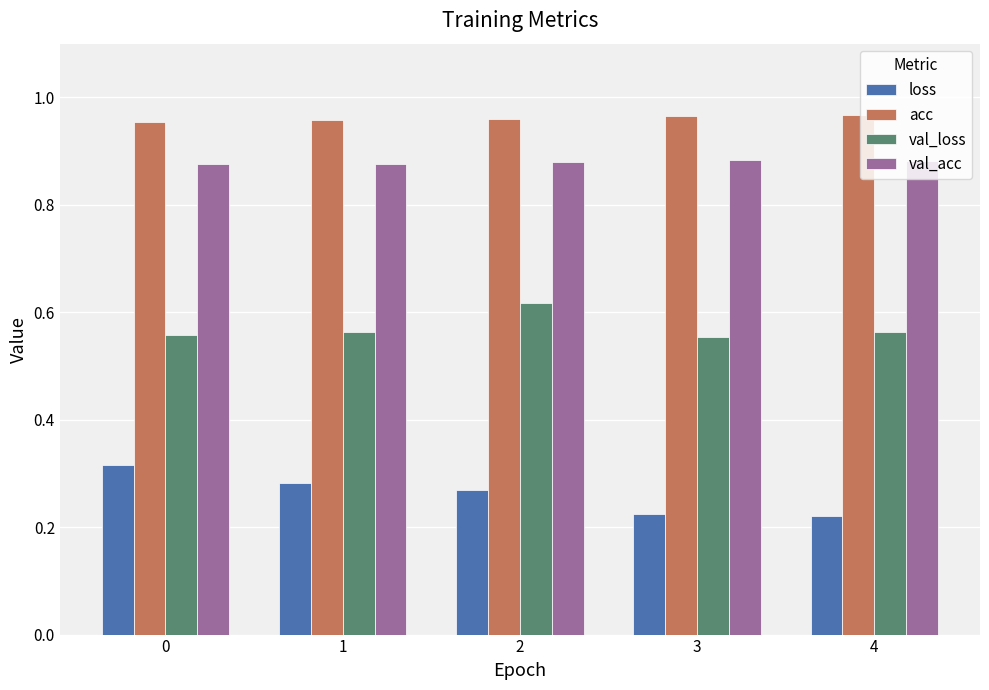

Count the val_loss values in the range 0 to 1.

5